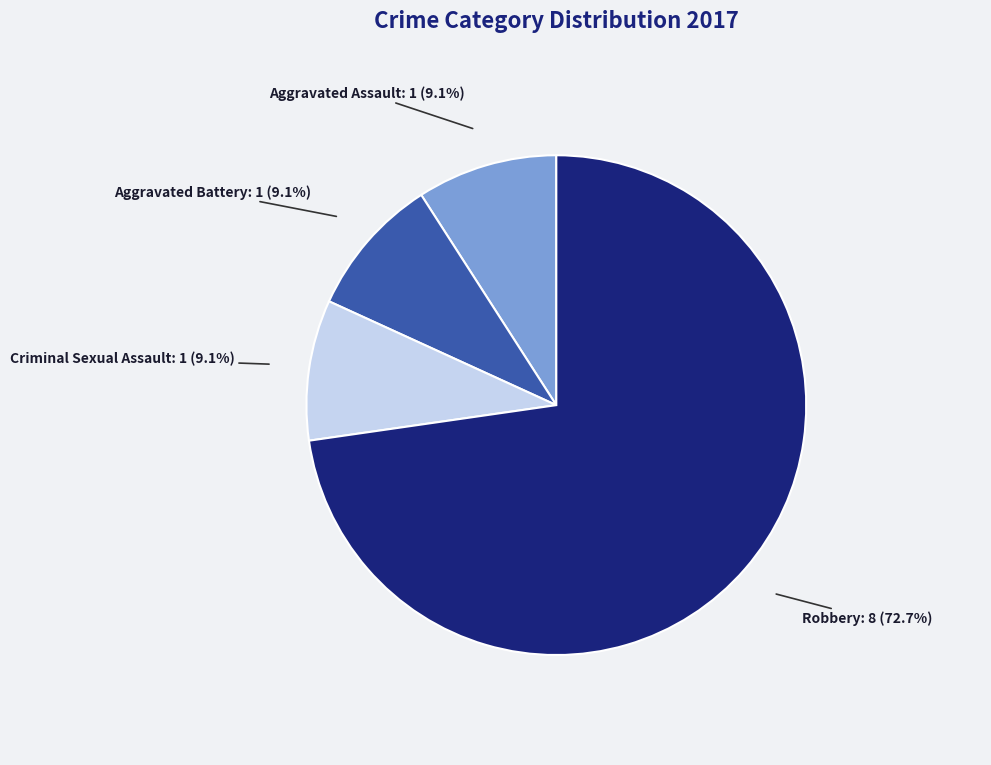

Is there a majority slice in this chart?

Yes